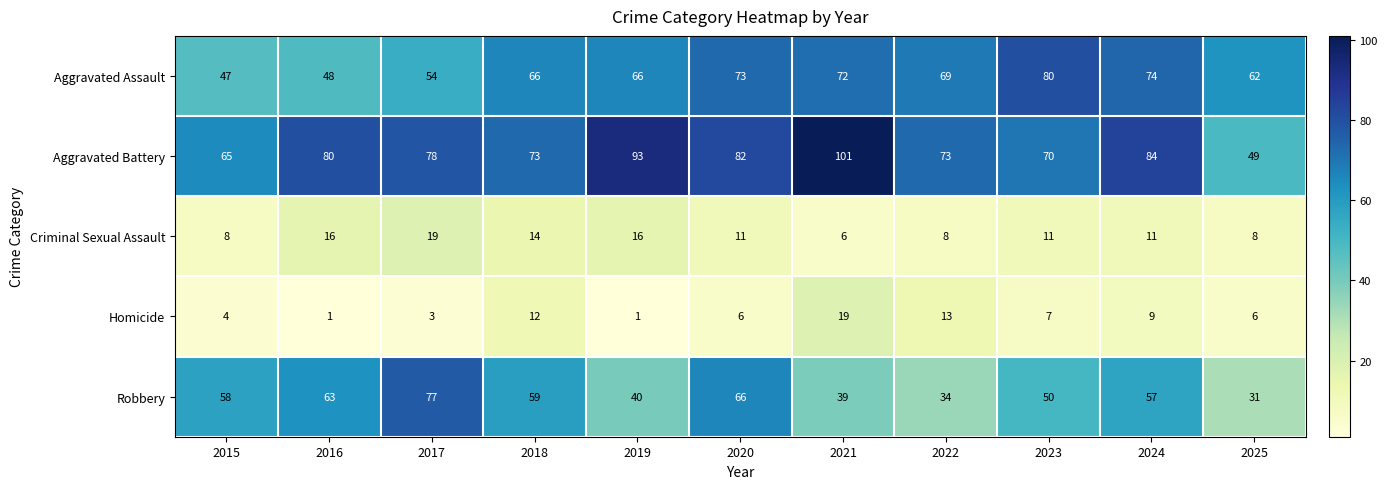

Read the Homicide value at 2020.

6